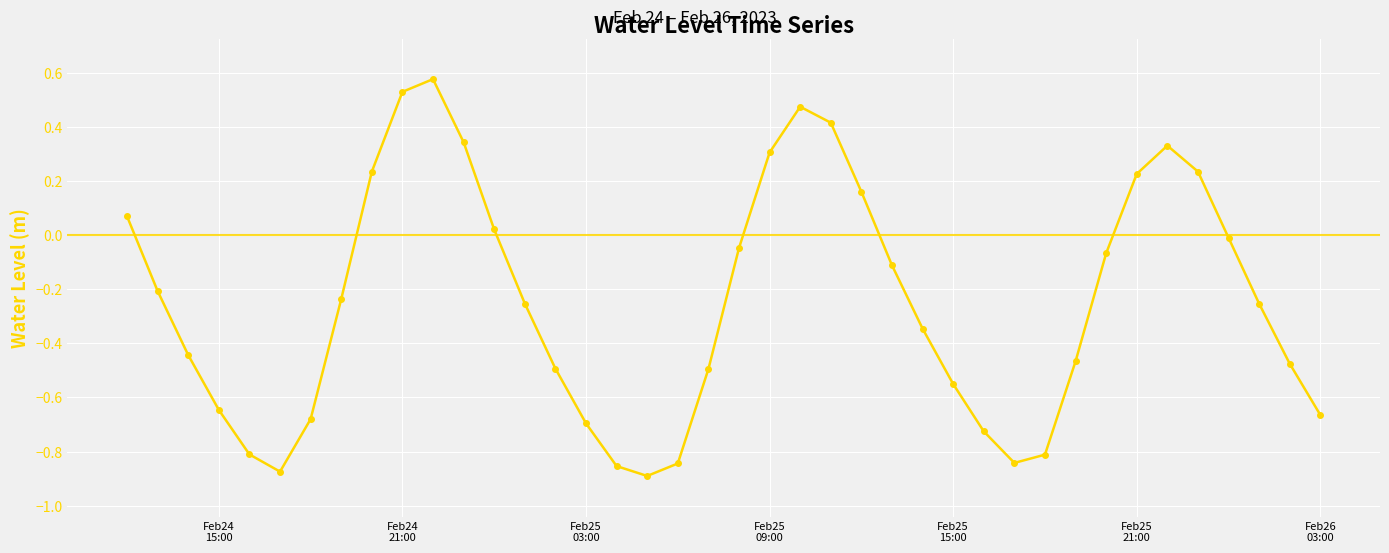

What is the difference between the second highest and minimum values?

1.4